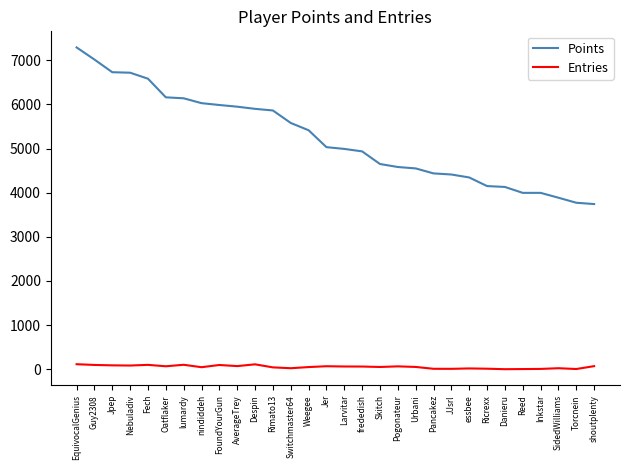

True or false: Points has a value of 8538 at Switchmaster64.

False